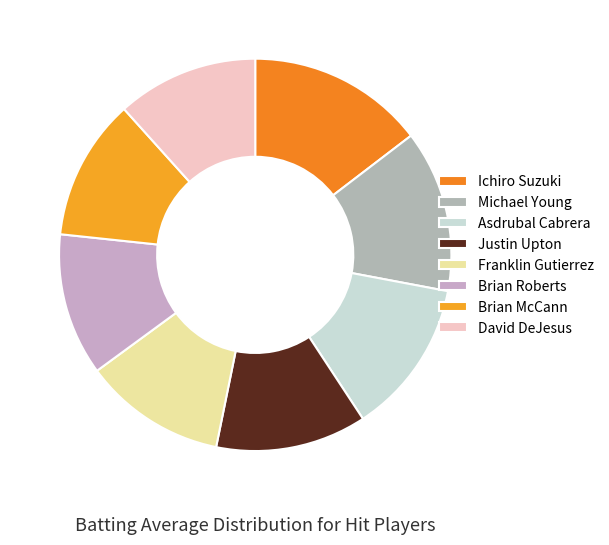

Which slice is the largest?

Ichiro Suzuki